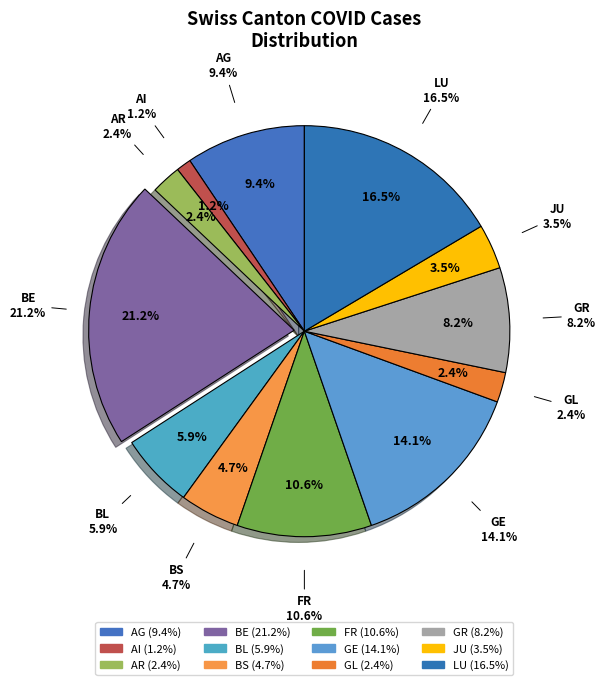

Count the number of slices in the pie.

12